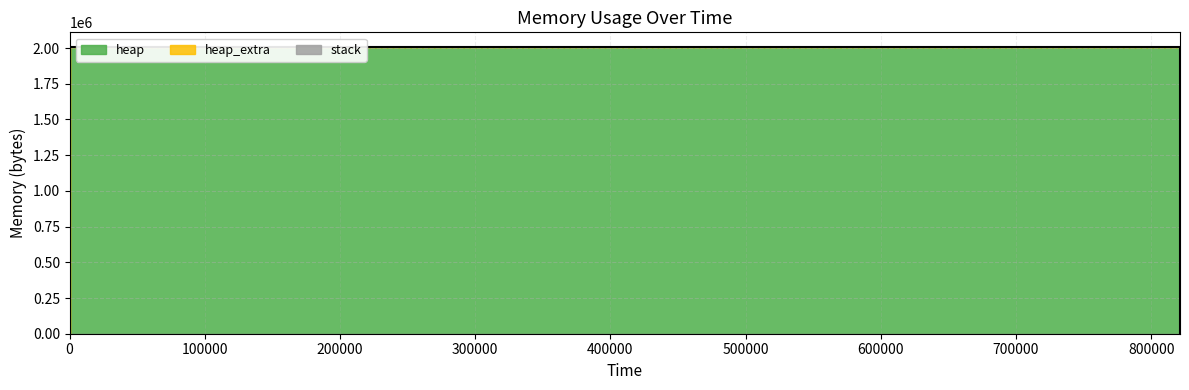

Reading left to right, extract all data points from this chart.

heap: 0	472	4568	2004568	2004621	2005093	2009189	2009189	2005093	2004621	2000525	2000053	2000000	0
heap_extra: 0	16	24	32	51	67	75	75	67	51	43	27	8	0
stack: 0	0	0	0	0	0	0	0	0	0	0	0	0	0